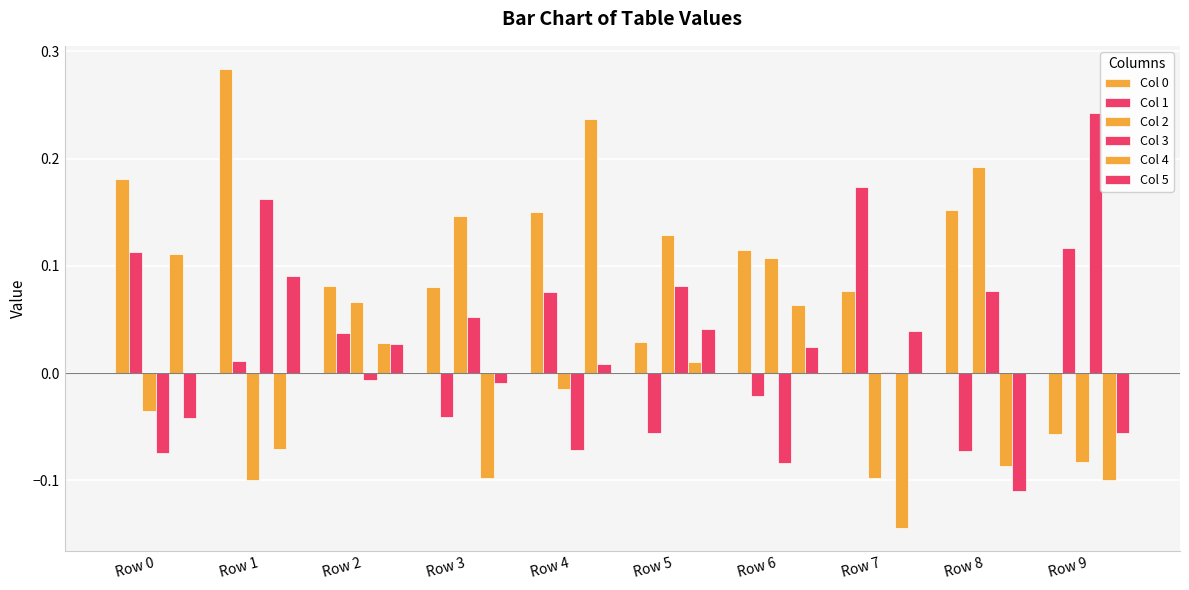

How many values in Col 5 are above zero?

6